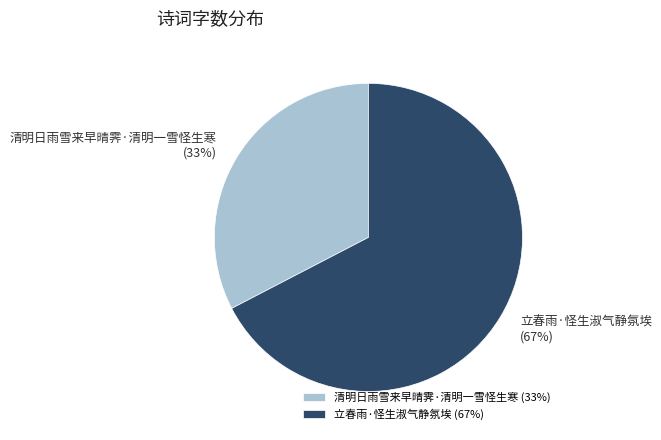

Count the number of slices in the pie.

2